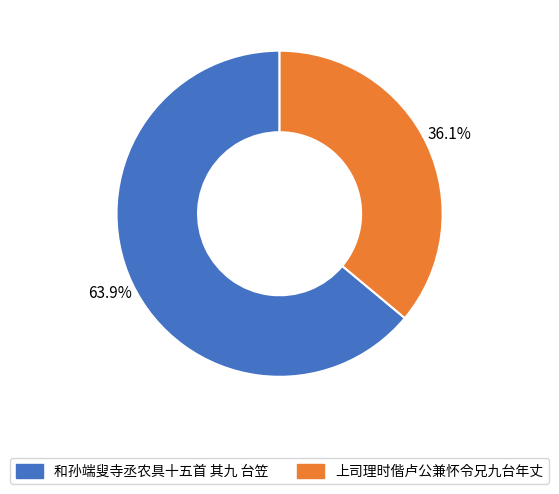

What percentage is the 和孙端叟寺丞农具十五首 其九 台笠 slice, to the nearest percent?

64%